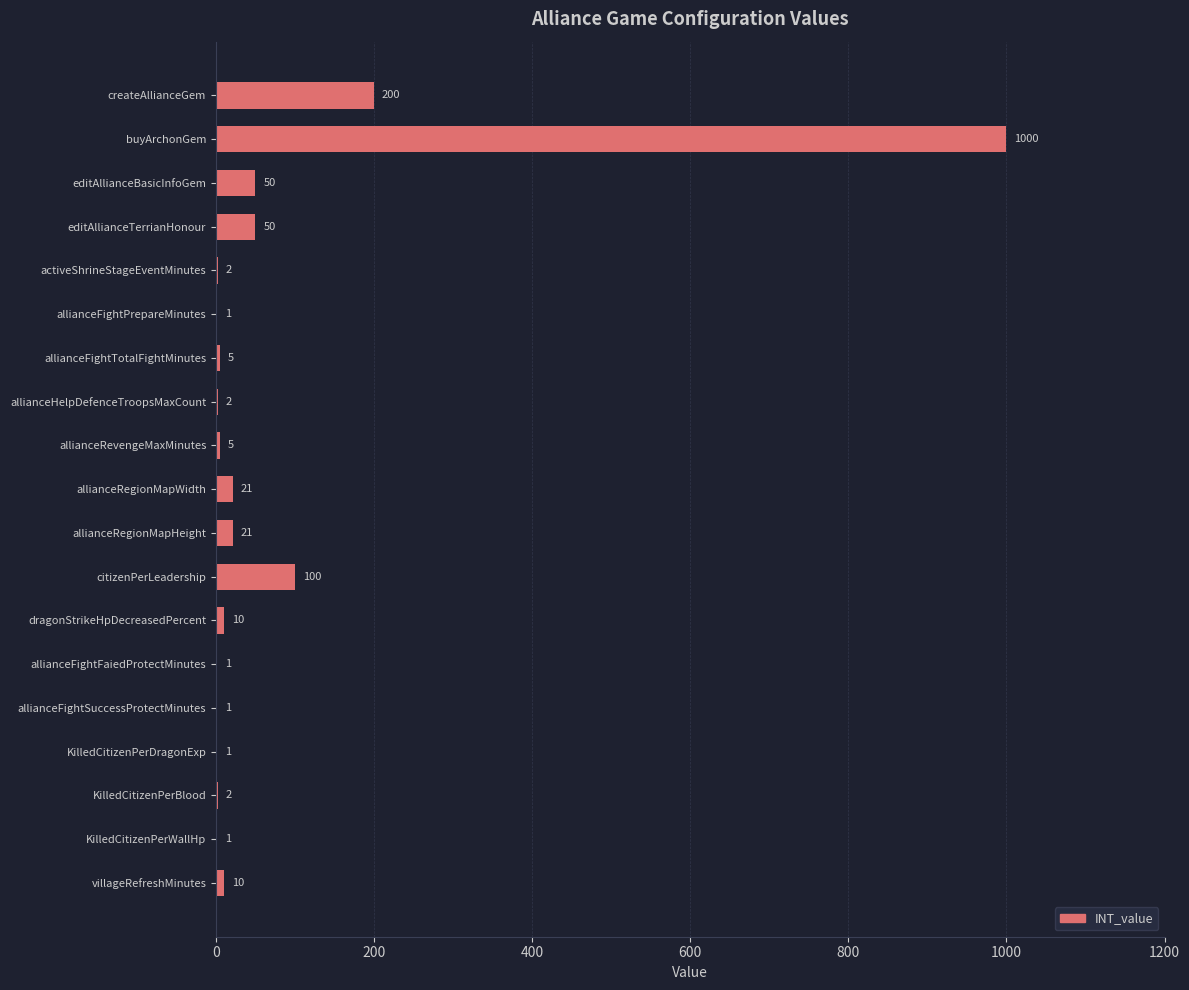

True or false: the data shows 2 at KilledCitizenPerBlood.

True